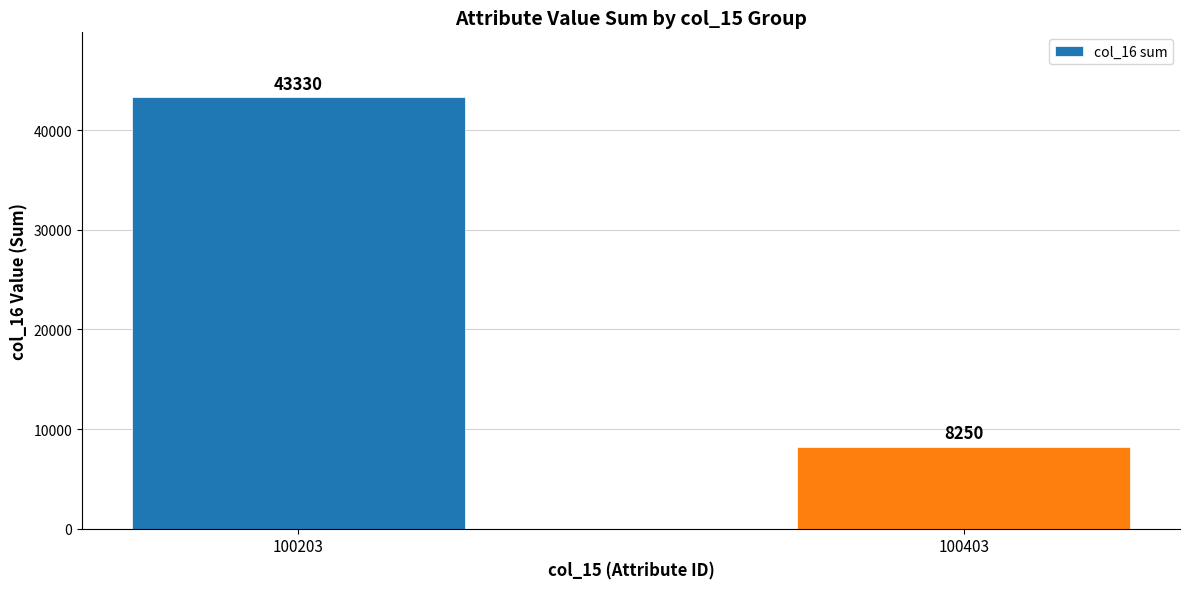

Reading right to left, transcribe all the data shown in this chart.

100403=8250	100203=43330